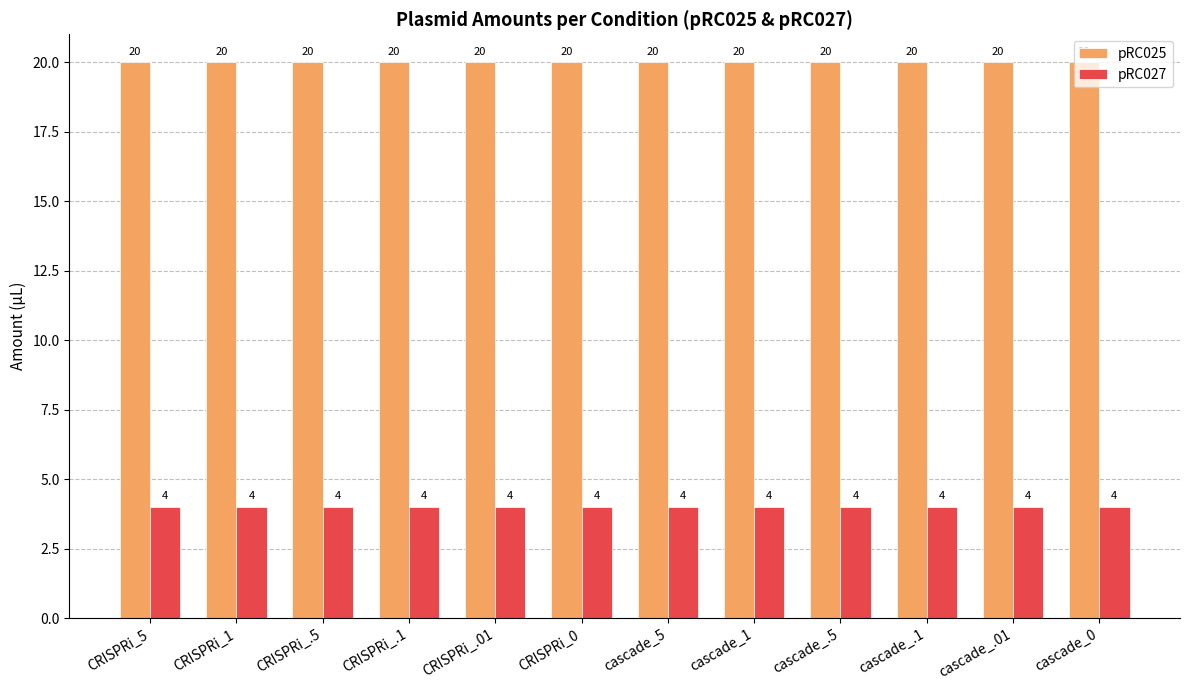

Reading left to right, what are all the values shown in this chart?

pRC025: CRISPRi_5=20	CRISPRi_1=20	CRISPRi_.5=20	CRISPRi_.1=20	CRISPRi_.01=20	CRISPRi_0=20	cascade_5=20	cascade_1=20	cascade_.5=20	cascade_.1=20	cascade_.01=20	cascade_0=20
pRC027: CRISPRi_5=4	CRISPRi_1=4	CRISPRi_.5=4	CRISPRi_.1=4	CRISPRi_.01=4	CRISPRi_0=4	cascade_5=4	cascade_1=4	cascade_.5=4	cascade_.1=4	cascade_.01=4	cascade_0=4